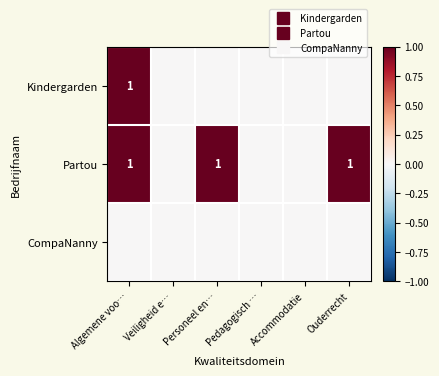

Which label corresponds to the smallest value in the chart?

Veiligheid e…